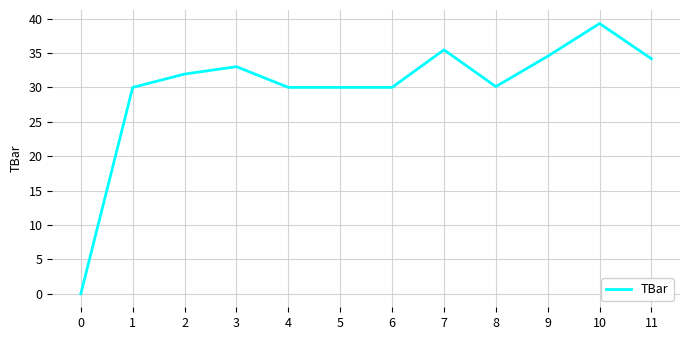

What is the difference between the second highest and second lowest values?

5.5